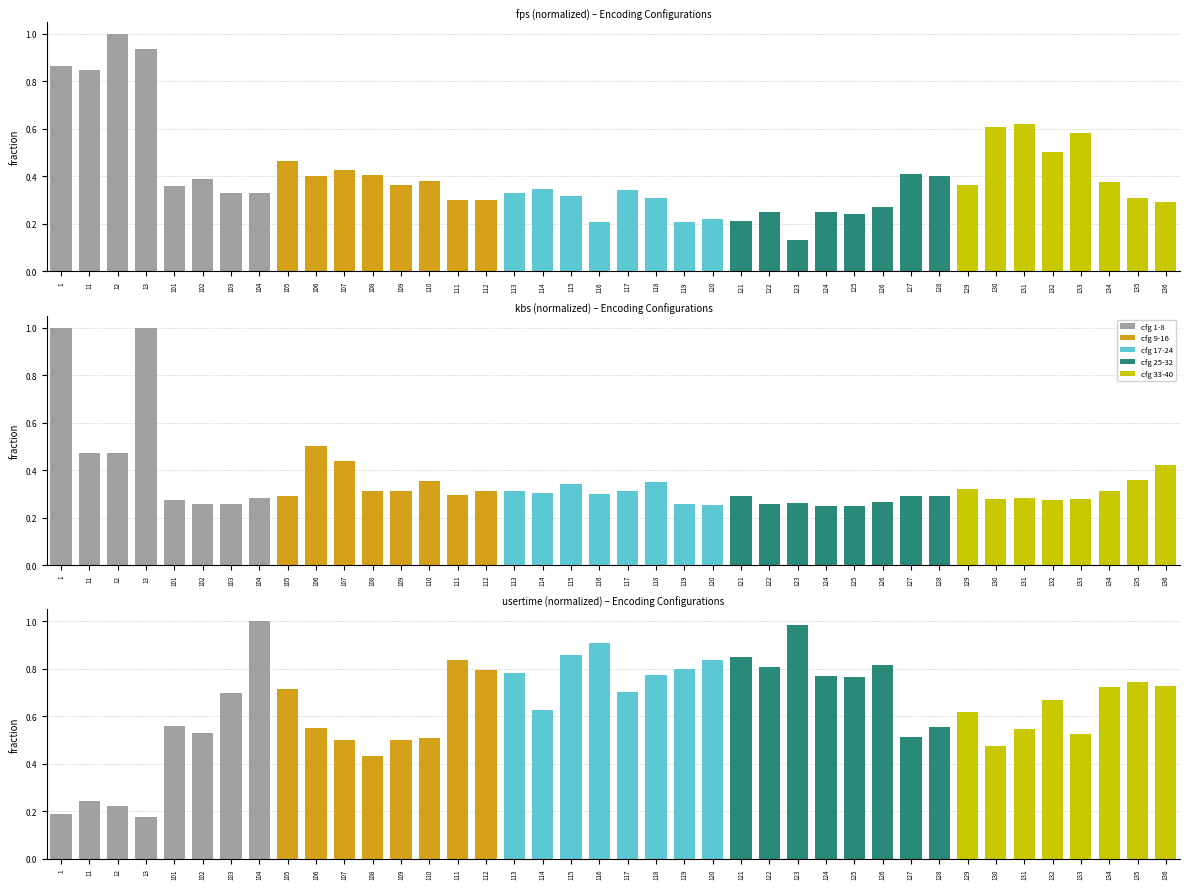

The usertime series shows 1.4 at 112. True or false?

False